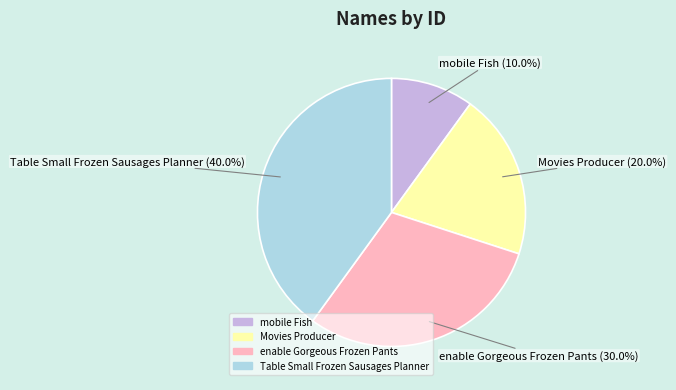

Is Movies Producer the majority of the pie?

No